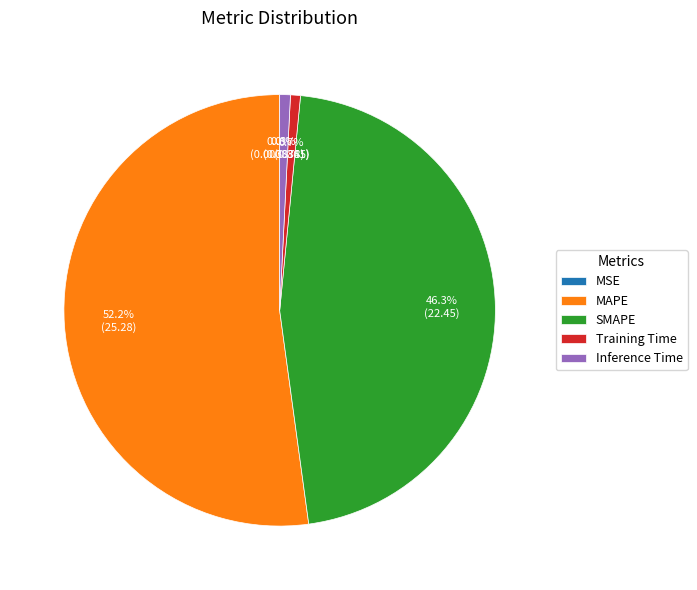

Between MAPE and SMAPE, which is larger?

MAPE